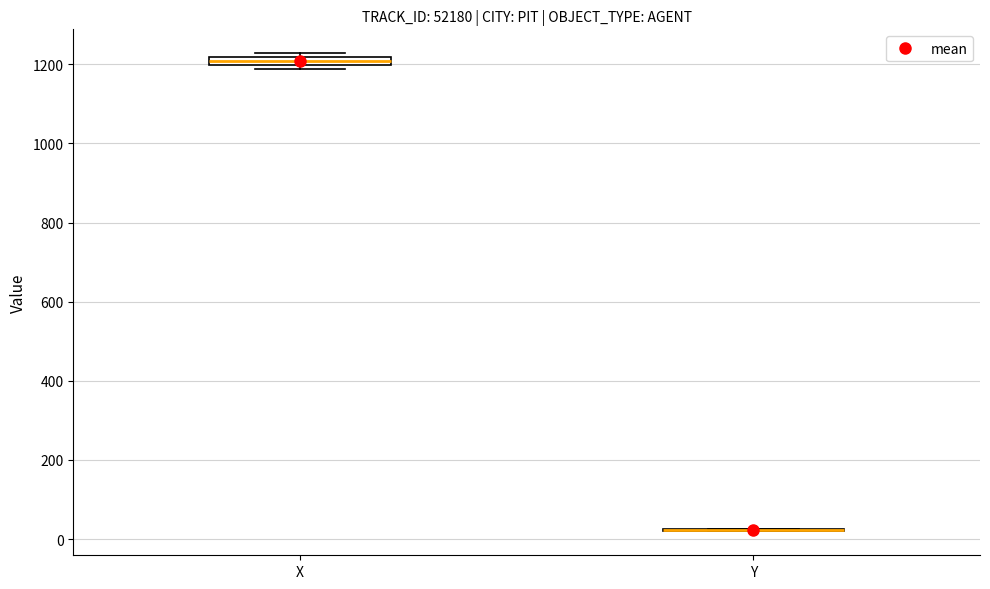

Where is the lower edge of the box for X on the y-axis? The values are not printed on the chart, so give them approximately, as read against the axis.

1200